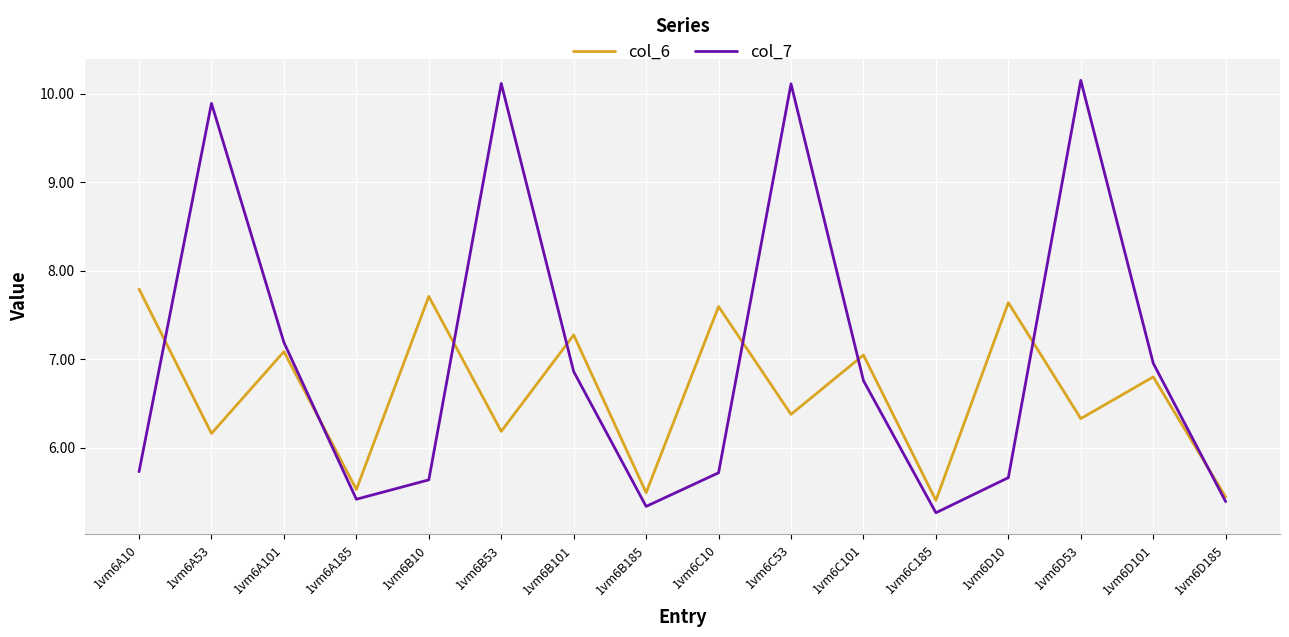

What is the total value across all series at 1vm6B185?

10.8